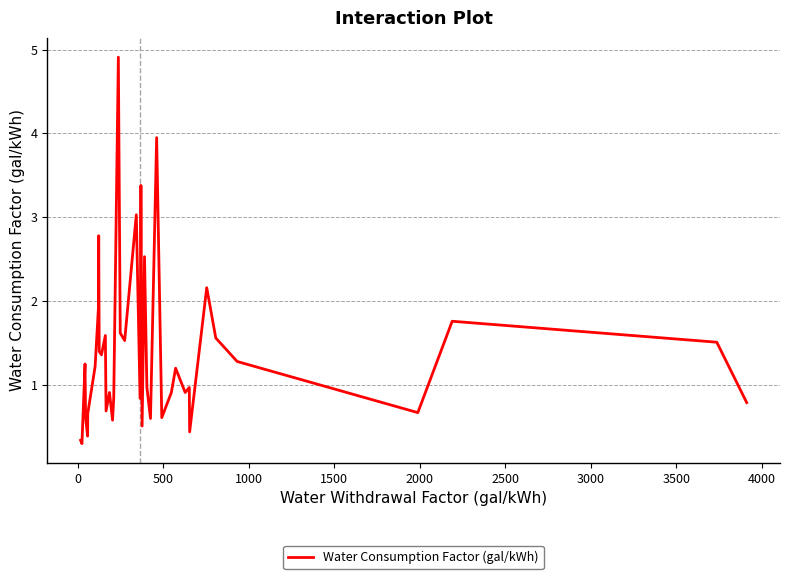

What is the maximum value shown in the chart?

4.9